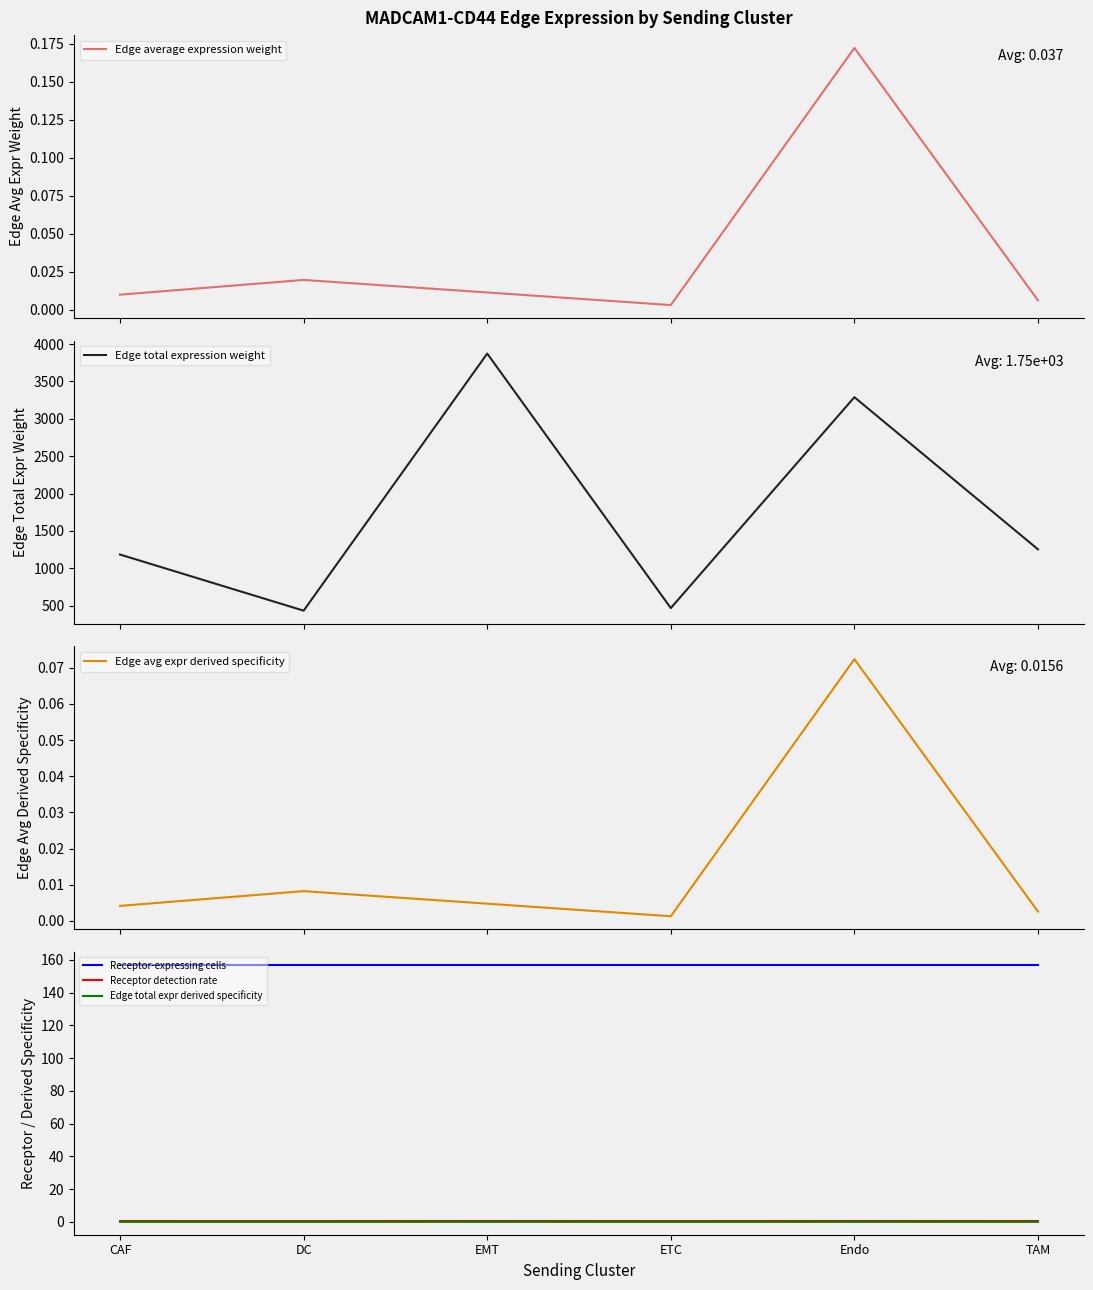

Rank the series at TAM from highest to lowest value.

Edge total expression weight, Receptor-expressing cells, Receptor detection rate, Edge total expr derived specificity, Edge average expression weight, Edge avg expr derived specificity